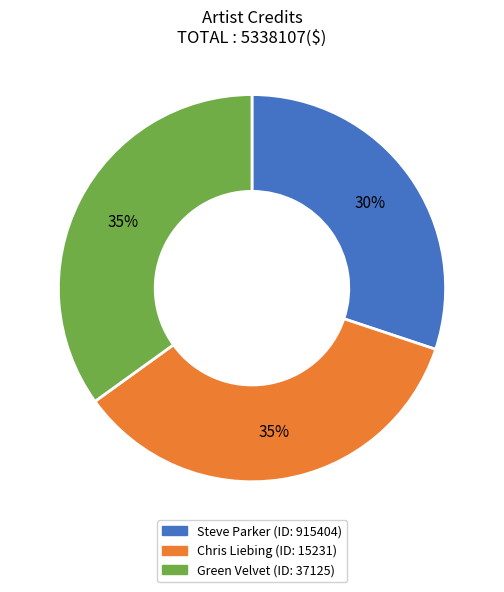

Does any single category account for the majority?

No